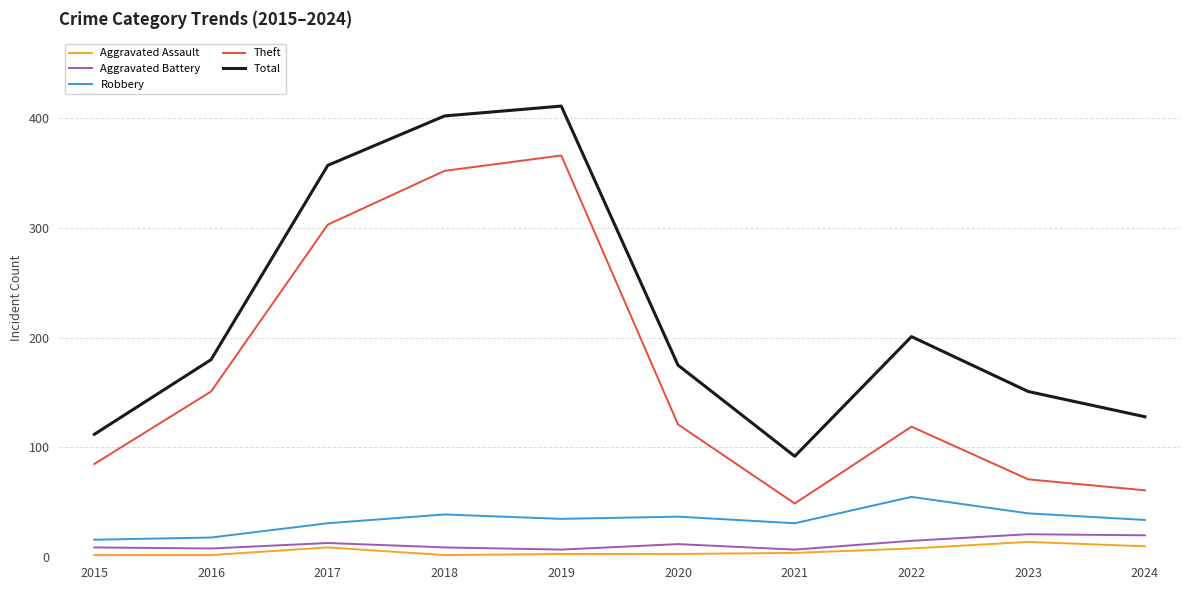

Where does the Aggravated Battery series first go above 12?

2017